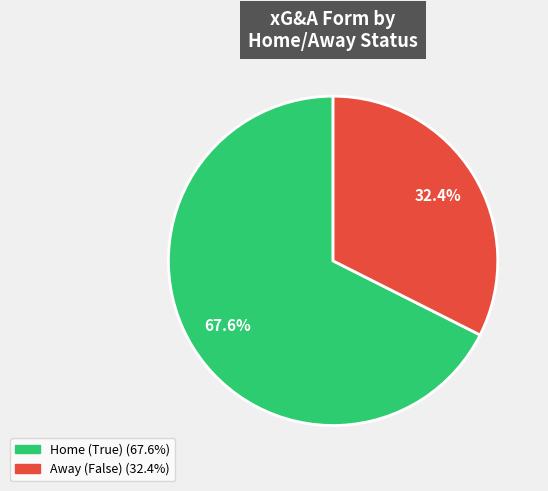

Is there a majority slice in this chart?

Yes